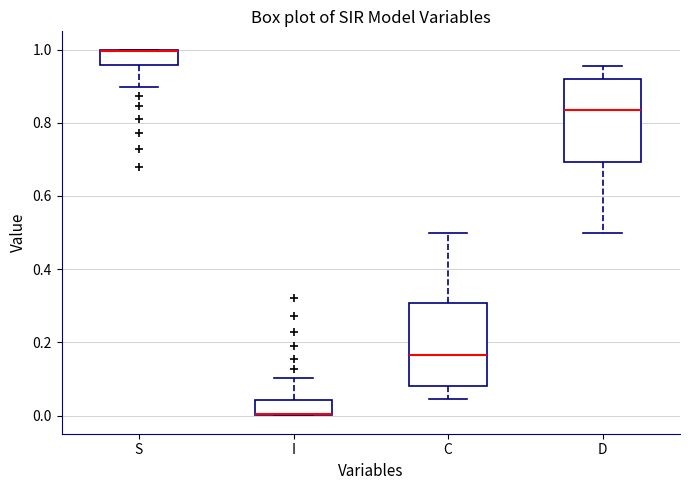

Reading left to right, transcribe this box plot: for each box, give where its median line is, the range the box spans, and where its two whiskers end, as read against the y-axis. The values are not printed on the chart, so give them approximately, as read against the axis.

S: median 1.00 (drawn on the box's upper edge), box 0.96 to 1.00, whiskers 0.90 to 1.00
I: median 0.00 (drawn on the box's lower edge), box 0.00 to 0.04, whiskers 0.00 to 0.10
C: median 0.16, box 0.08 to 0.30, whiskers 0.04 to 0.50
D: median 0.84, box 0.70 to 0.92, whiskers 0.50 to 0.96